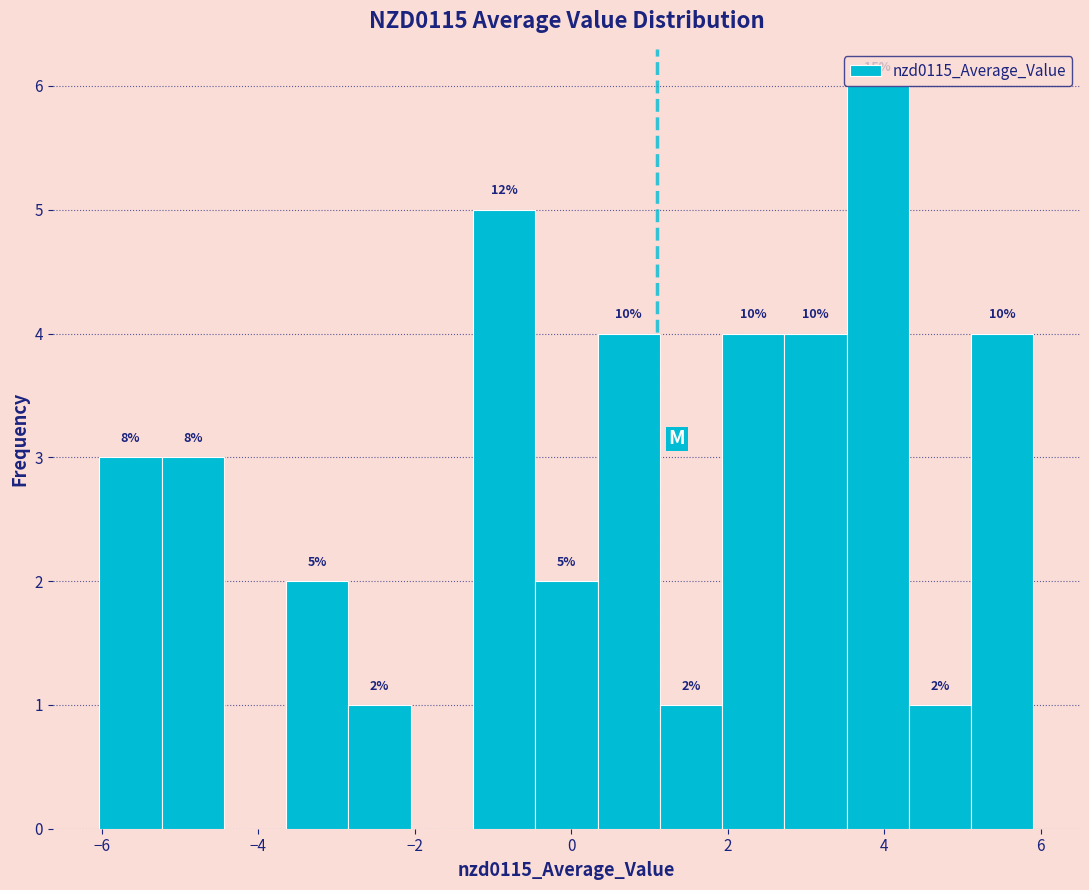

Read against the x-axis, roughly where is the centre of the tallest bar?

4.0